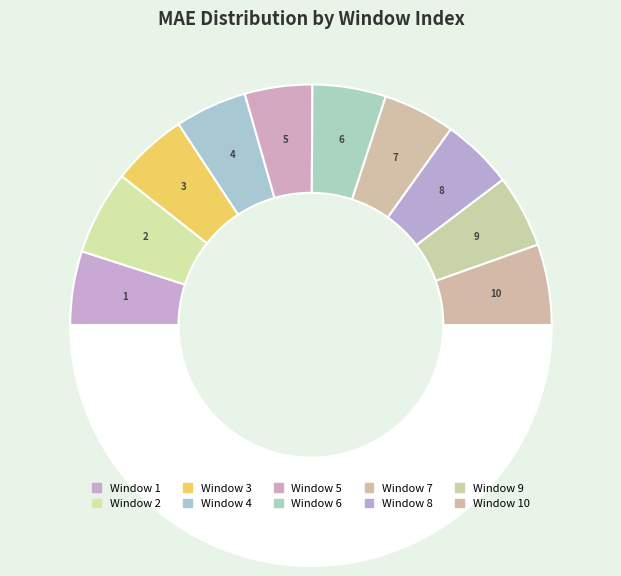

To the nearest percent, what is the average slice percentage?

10%